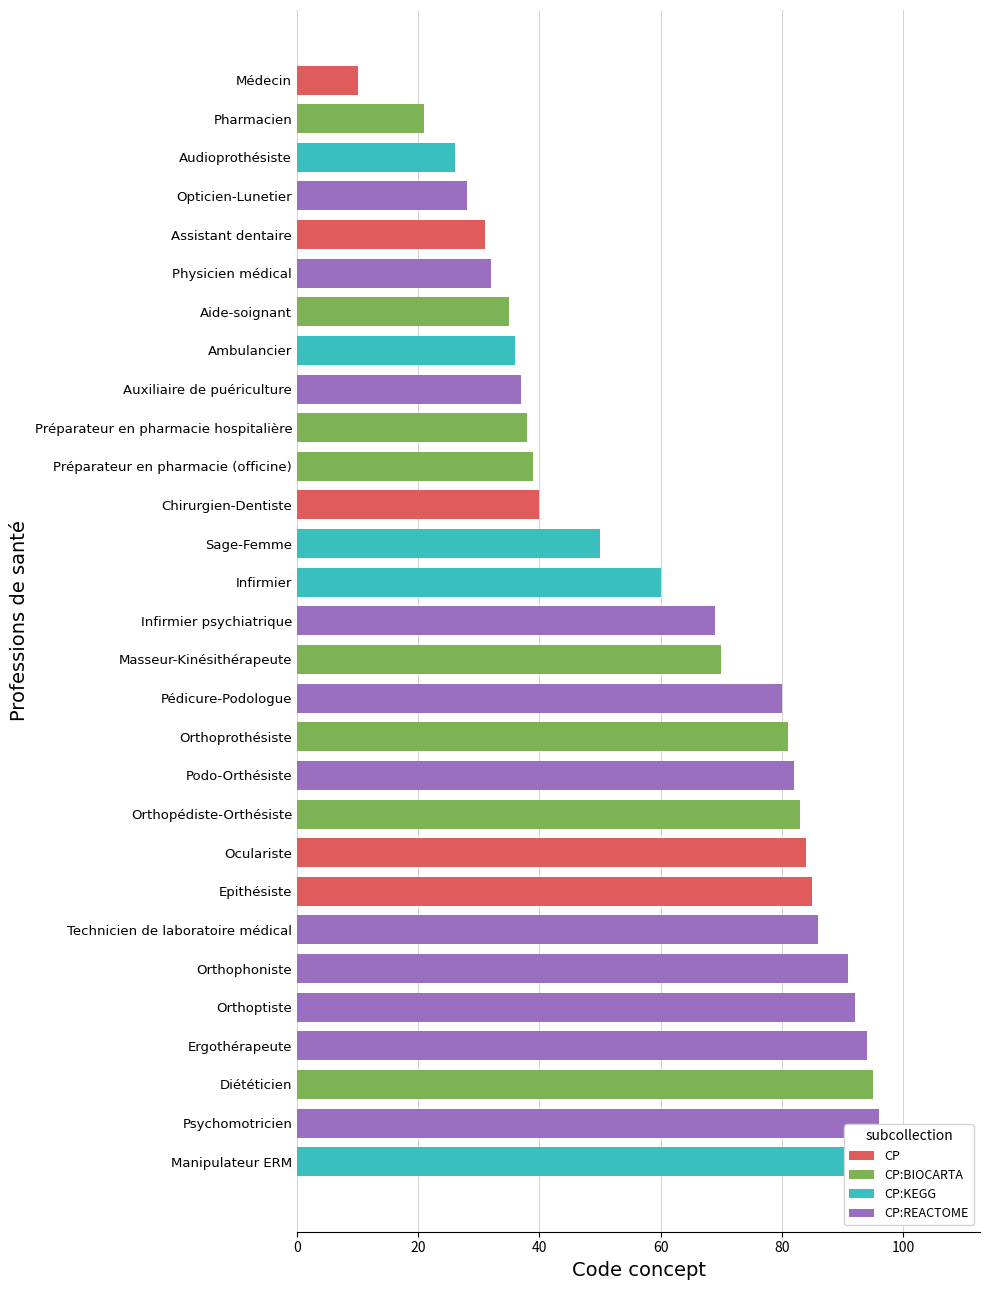

What is the label of the 28th bar from the left?

Psychomotricien